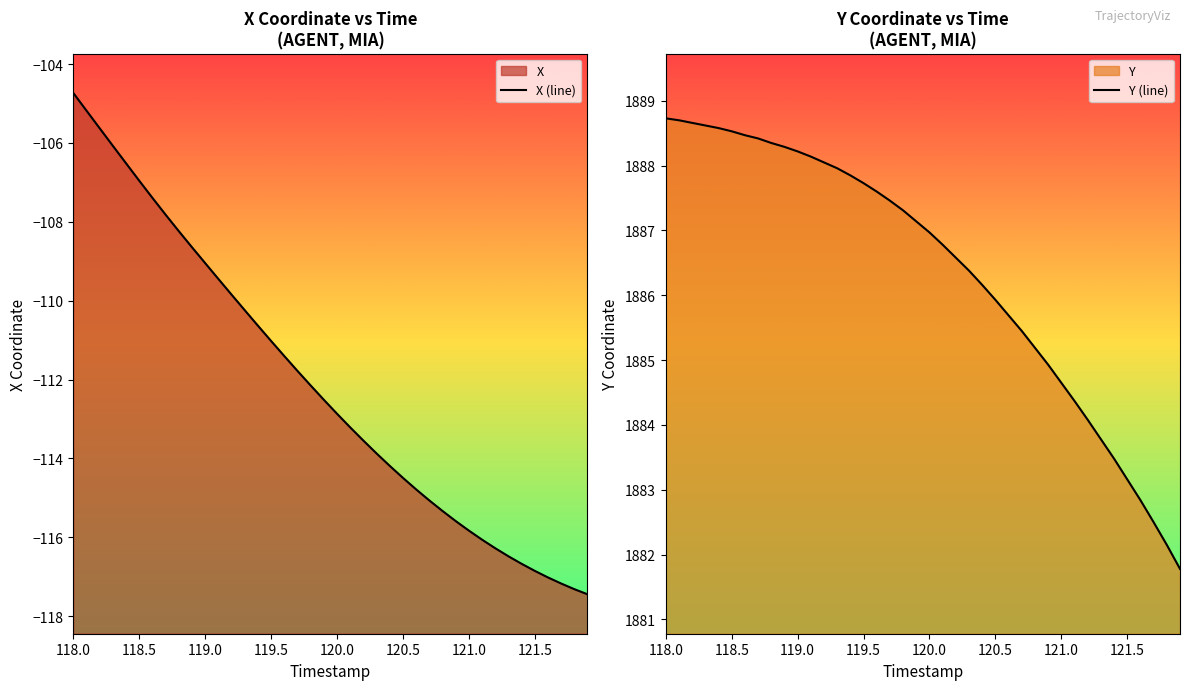

What is the lowest value of the Y (line) series?

1881.8